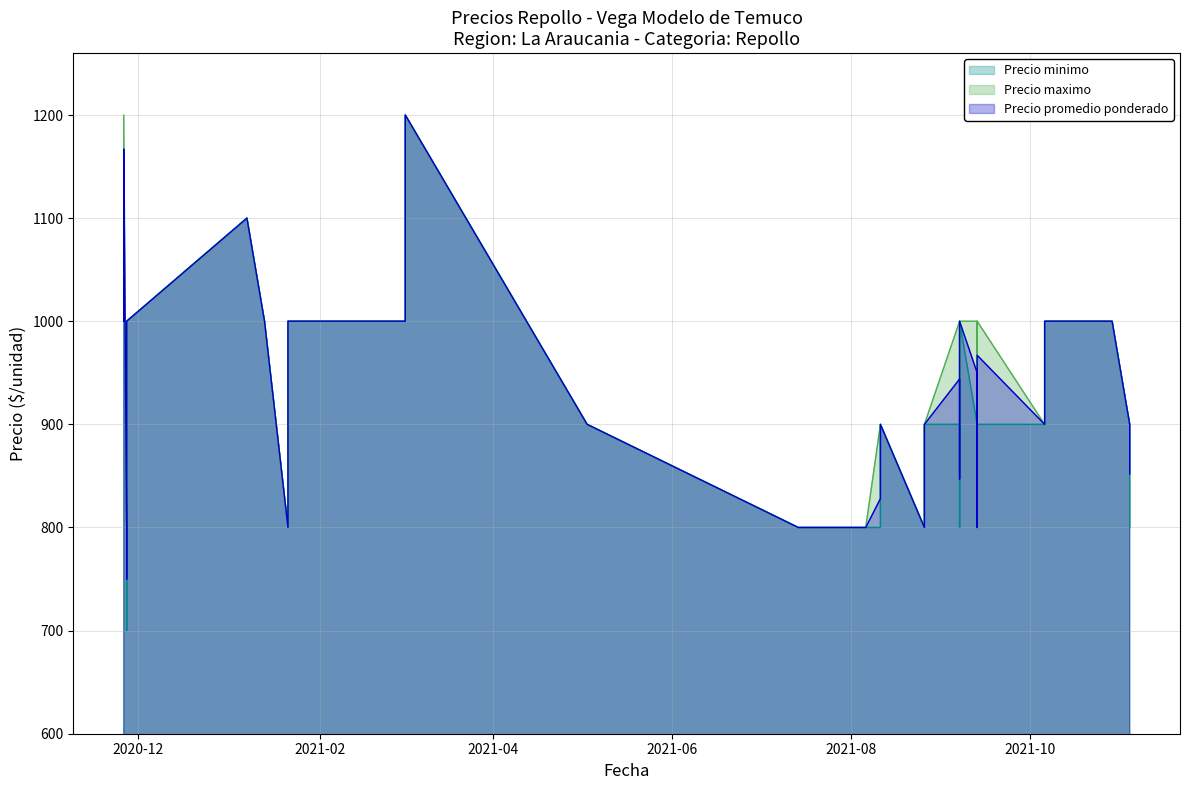

What is the sum of the Precio maximo values at 2021-02-24 and 2021-01-21?

2000